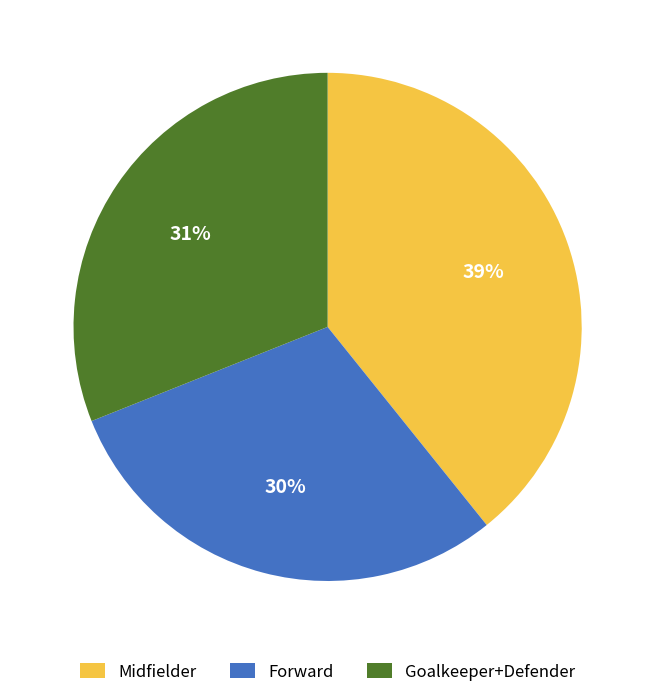

How many segments does this pie chart have?

3